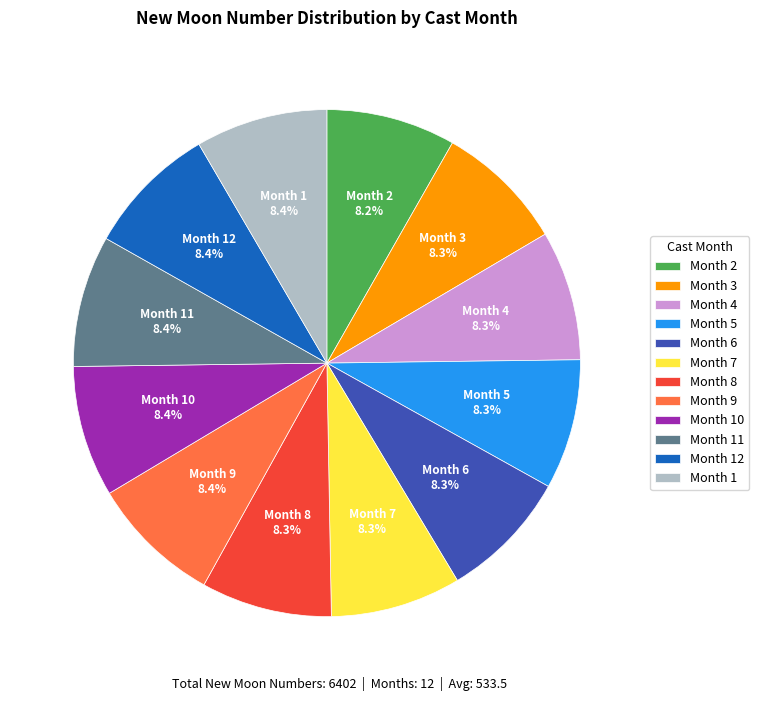

What percentage do Month 11 and Month 5 together represent?

16.7%